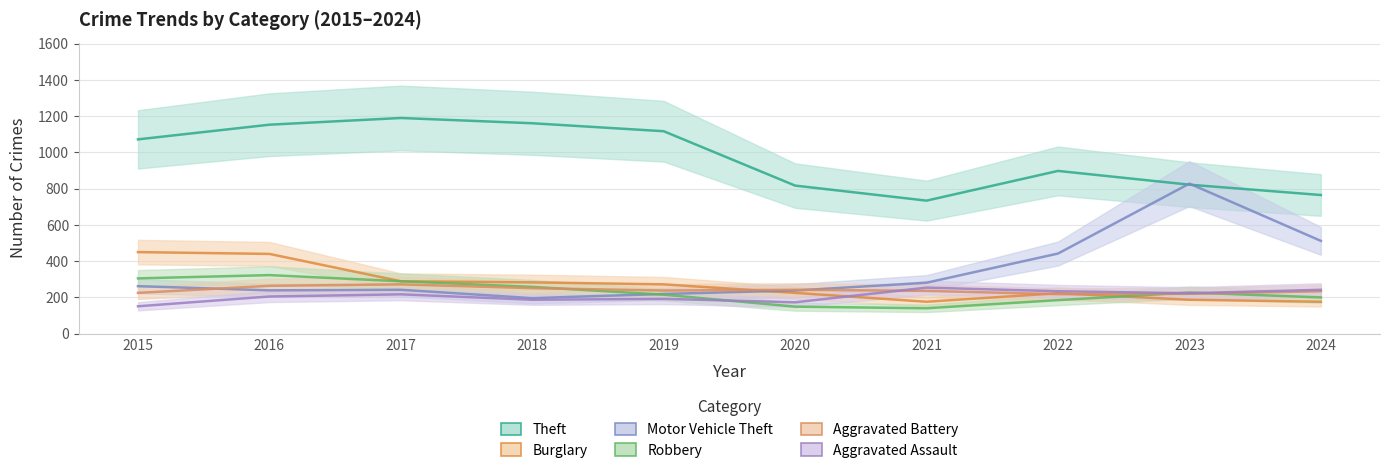

At which category is the sum across all series the highest?

2016